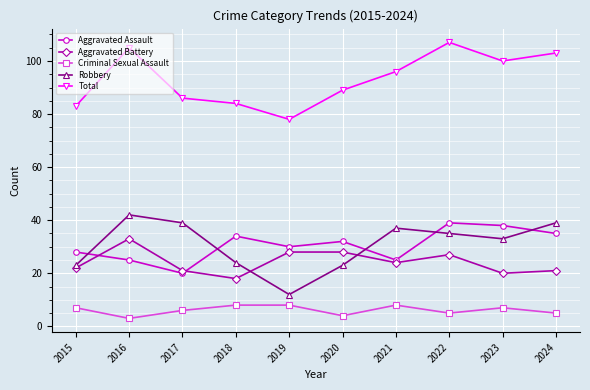

What is the sum of the Robbery values at 2021 and 2024?

76